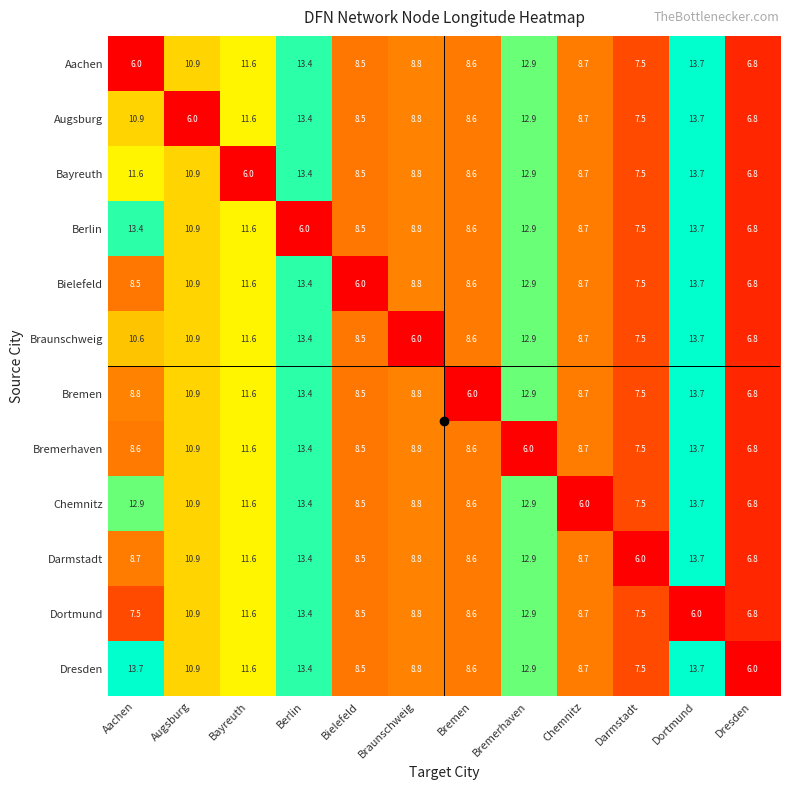

List the labels in order of Braunschweig value, smallest first.

Braunschweig, Dresden, Darmstadt, Bielefeld, Bremen, Chemnitz, Aachen, Augsburg, Bayreuth, Bremerhaven, Berlin, Dortmund